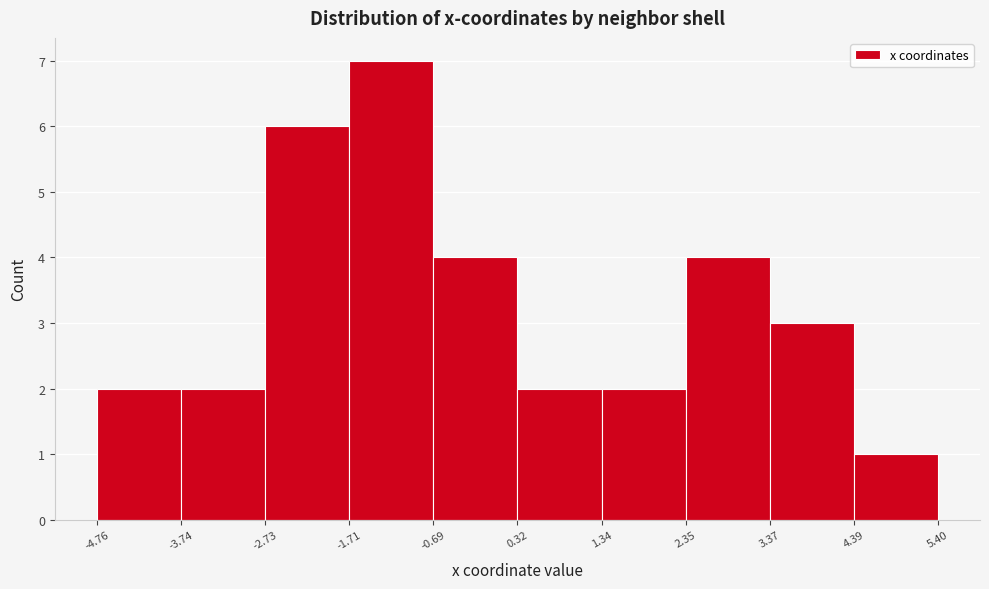

What is the height of the bar covering -1.71 to -0.69 on the x-axis? The values are not printed on the chart, so give them approximately, as read against the axis.

7